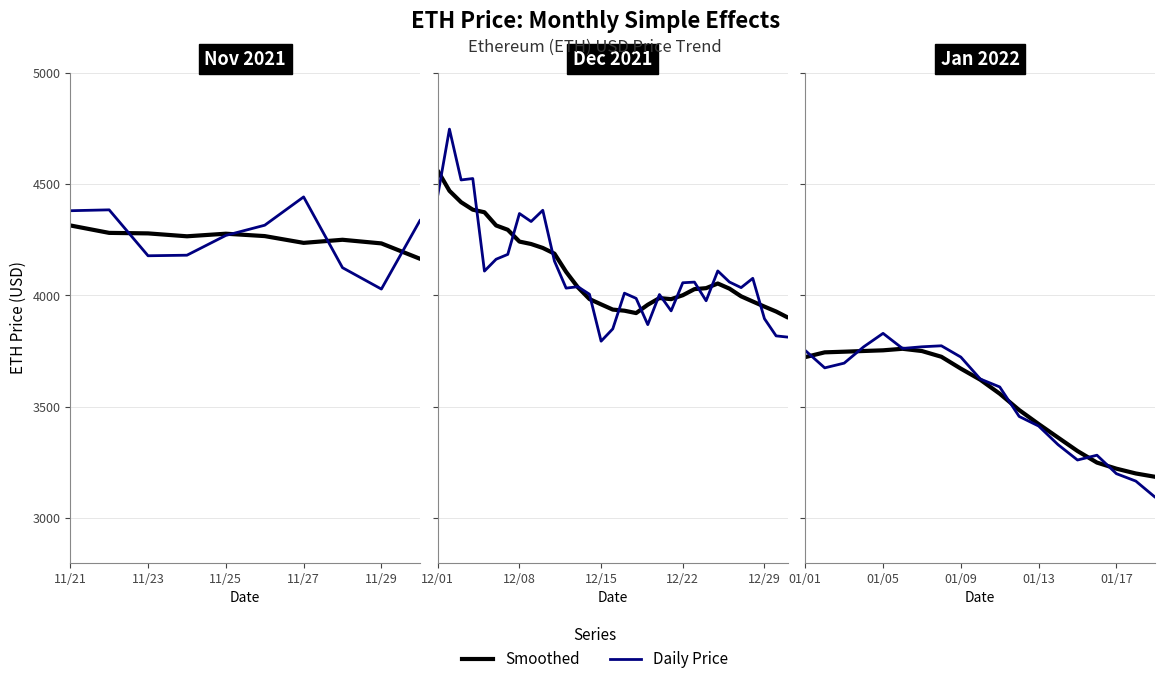

What position from the left is 01/13?

13